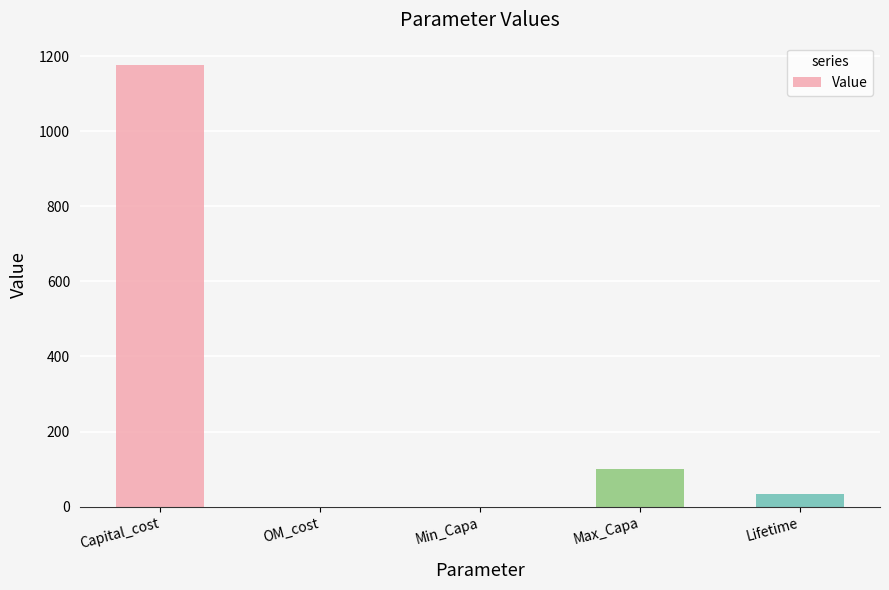

Which label corresponds to the largest value in the chart?

Capital_cost